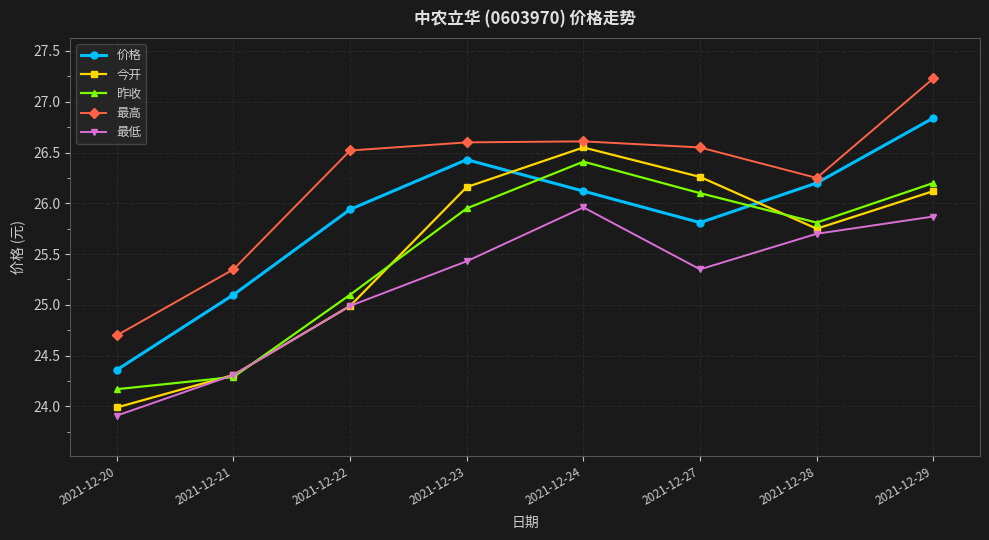

Is the value of 昨收 at 2021-12-29 greater than the value of 价格 at 2021-12-20?

Yes